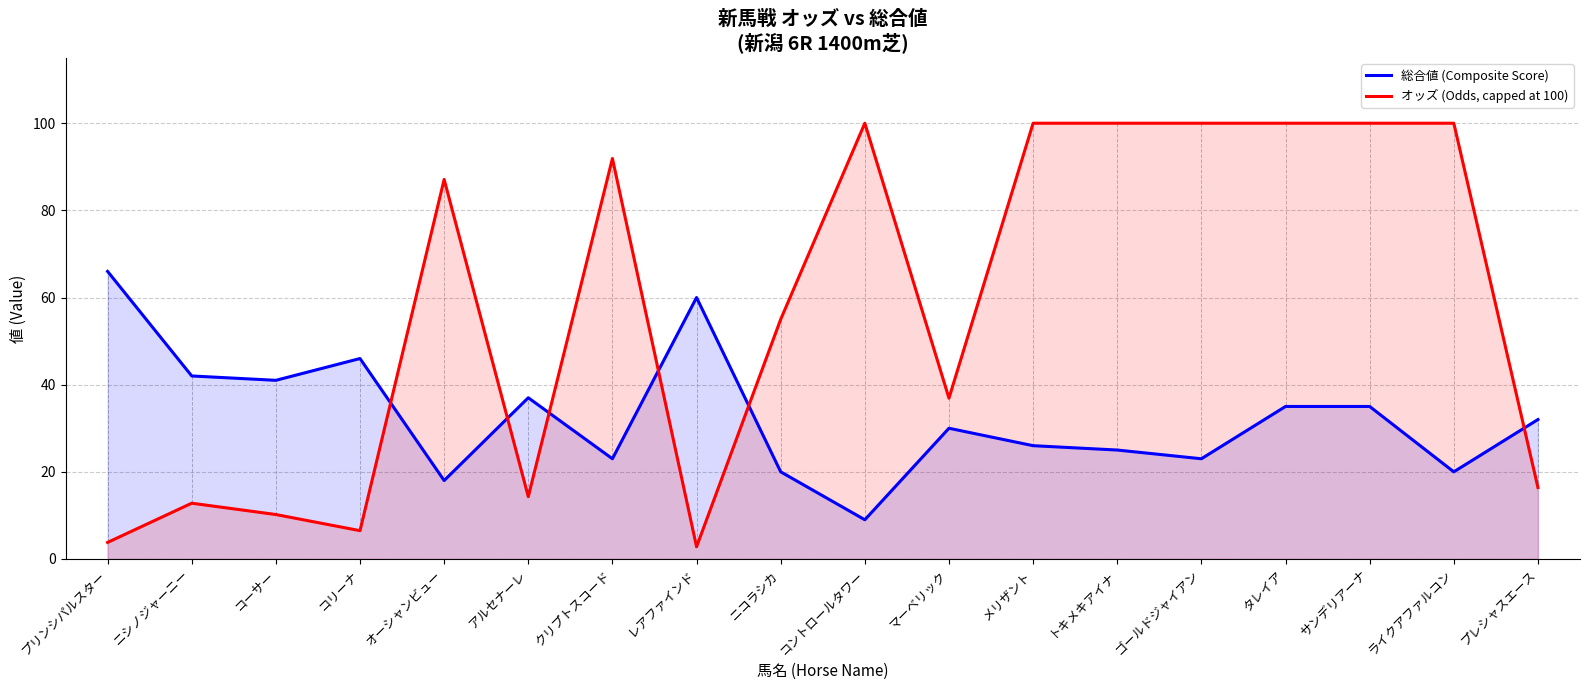

Is the value of 総合値 (Composite Score) at レアファインド greater than the value of オッズ (Odds, capped at 100) at コーサー?

Yes